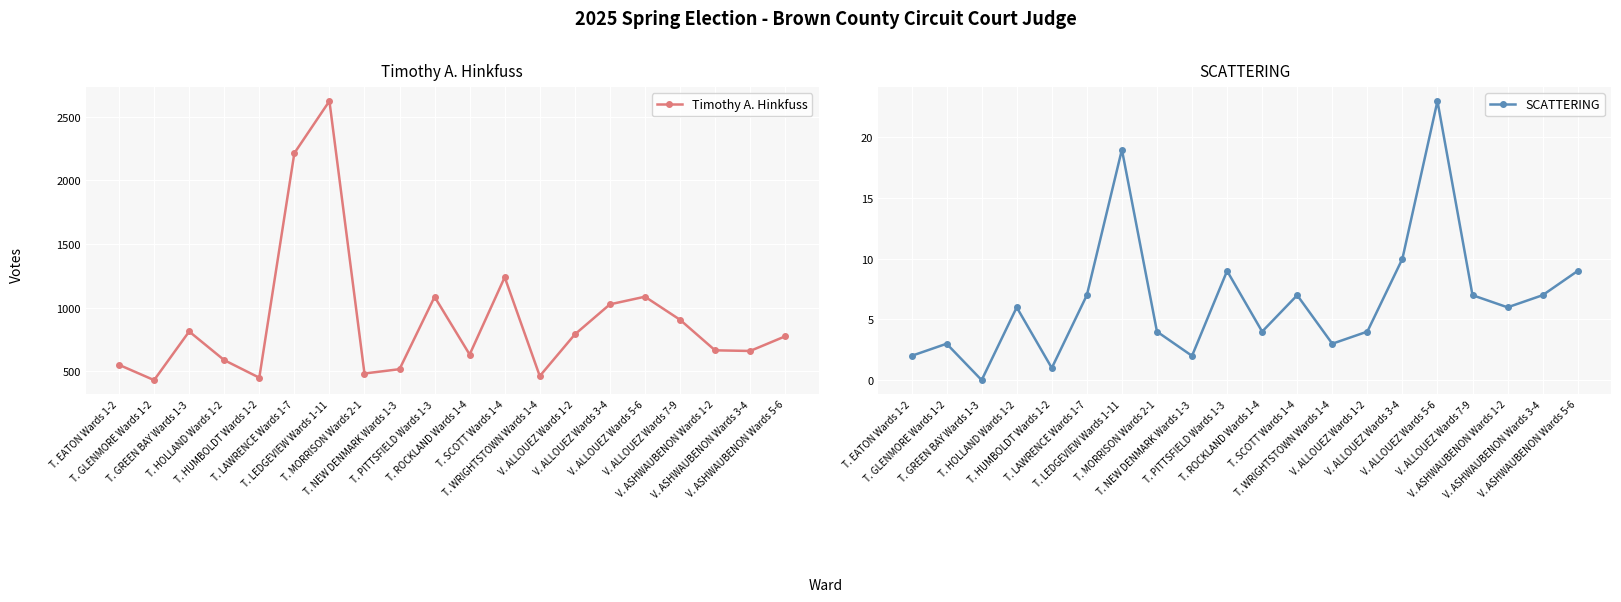

What is the value of the Timothy A. Hinkfuss point at the 4th from the left?

588